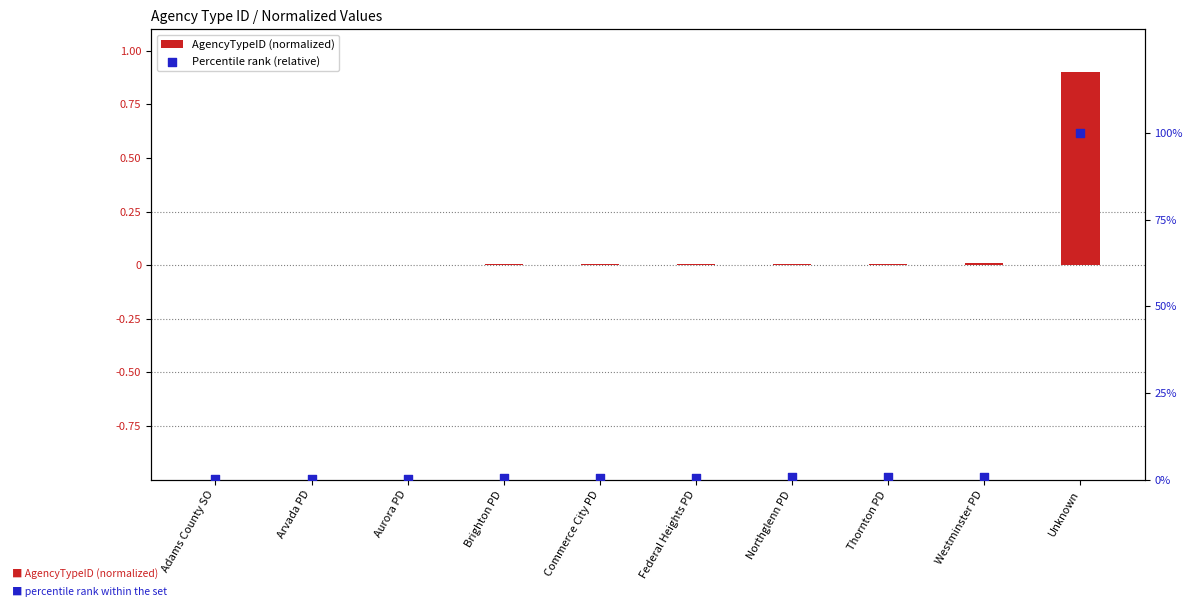

At how many categories does at least one series exceed 39?

1